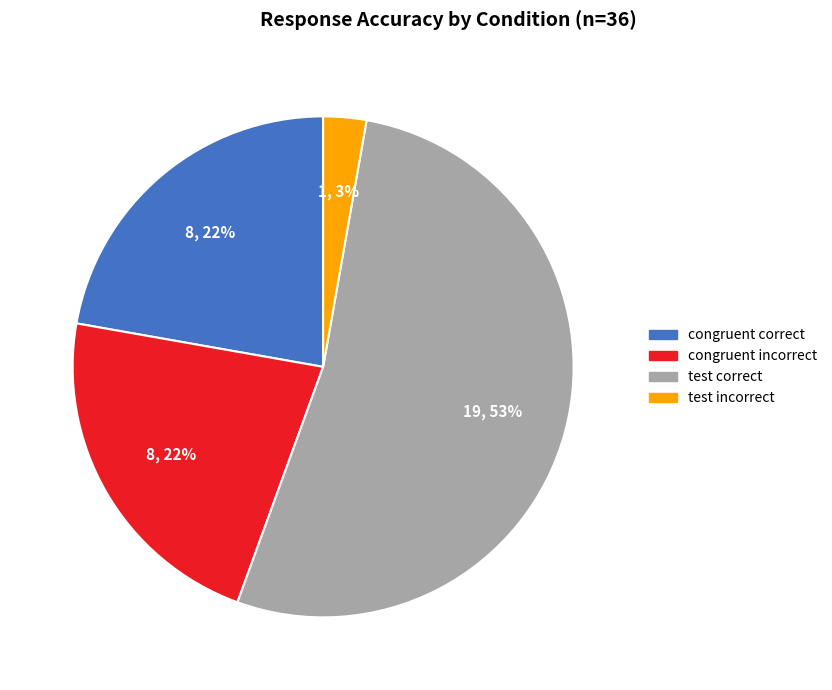

Between test correct and test incorrect, which is larger?

test correct